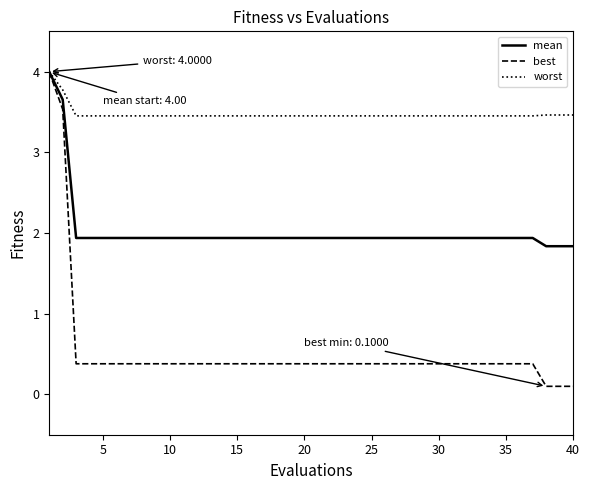

Which series has the largest total across all categories?

worst